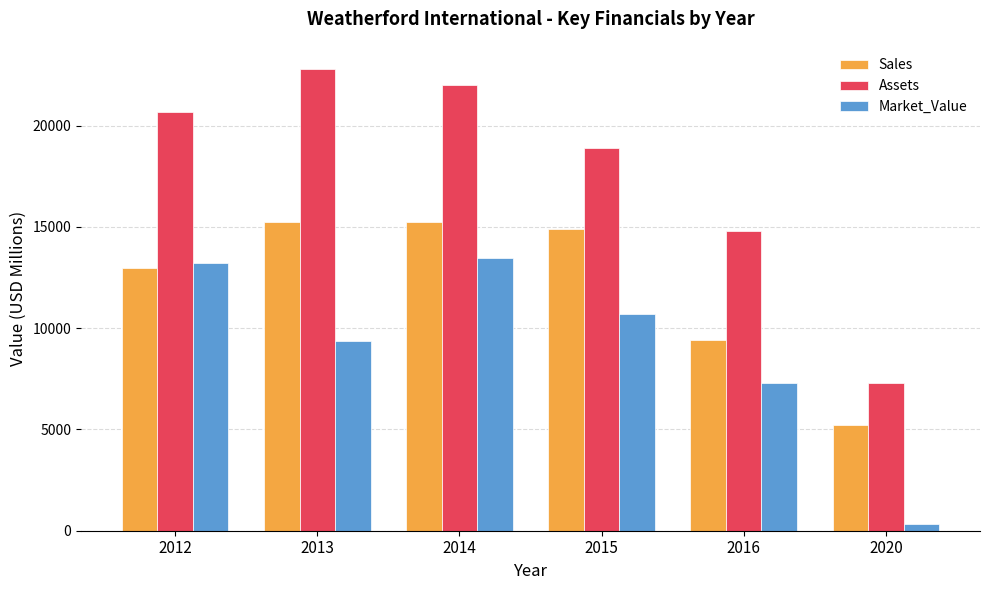

What is the minimum value for Sales?

5215